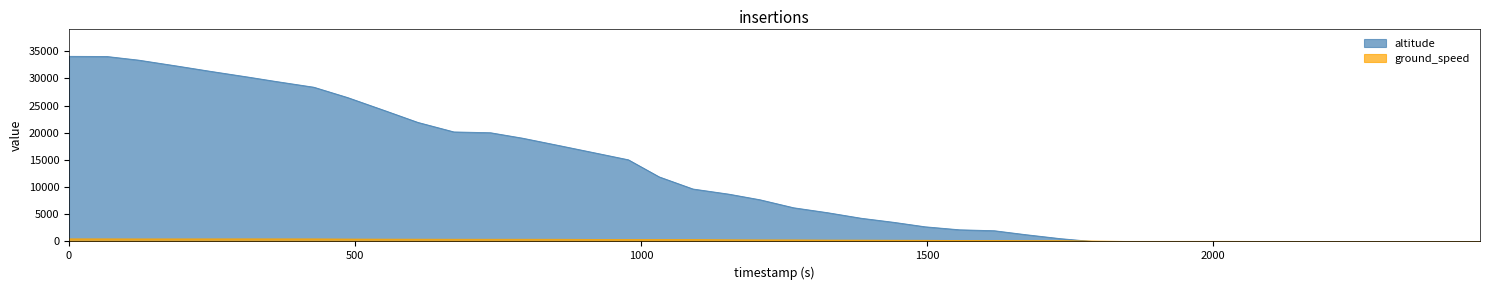

Which series has the largest total across all categories?

altitude